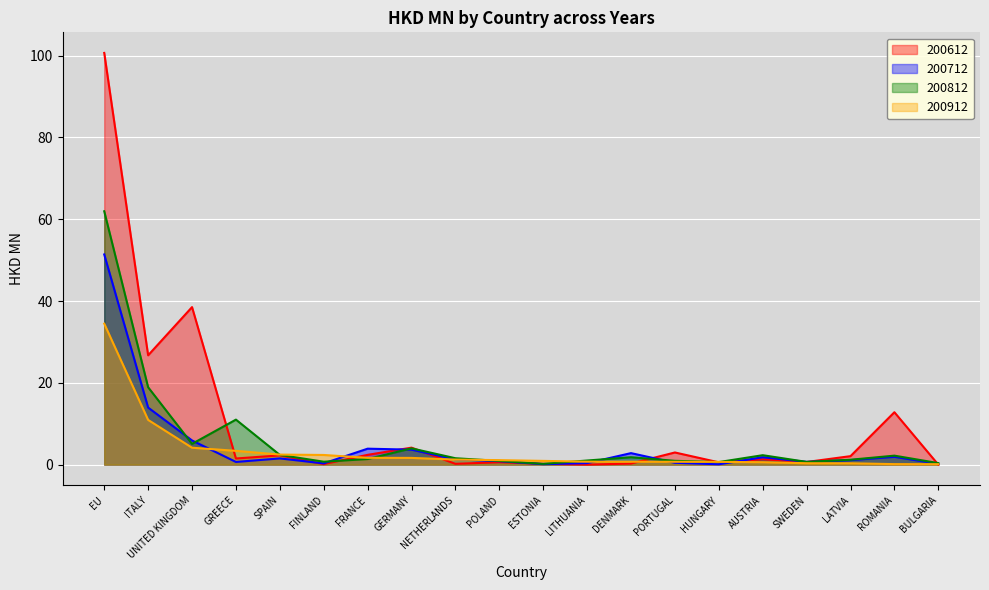

What is the total value across all series at AUSTRIA?

6.0